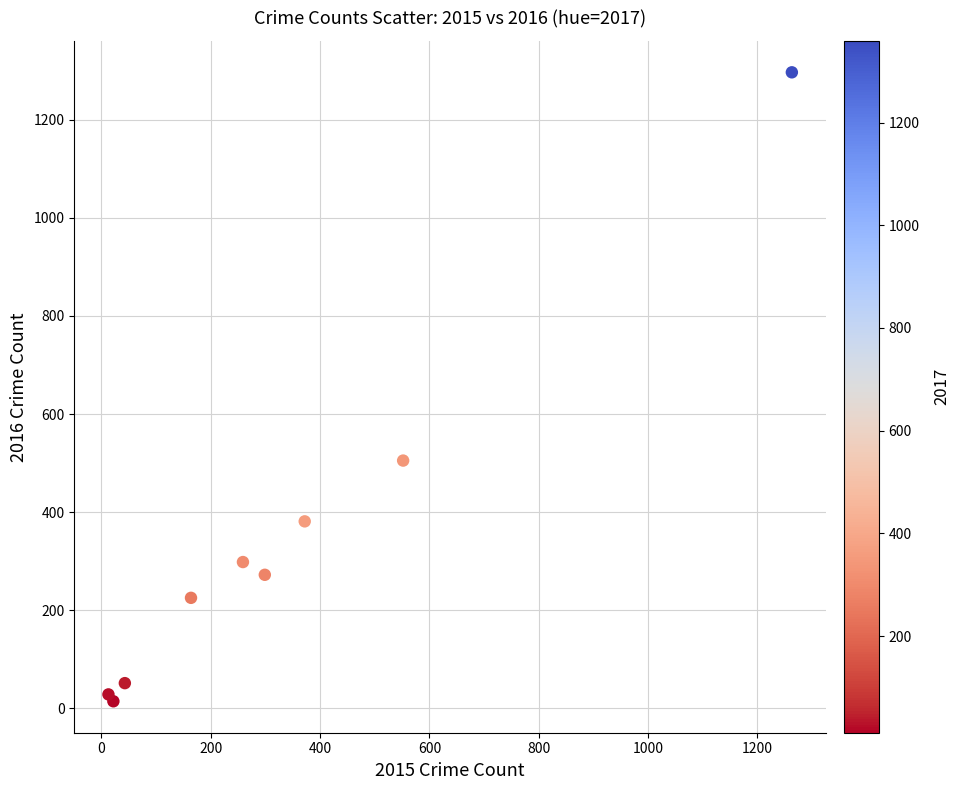

What Y value in the scatter plot is closest to 655?

505